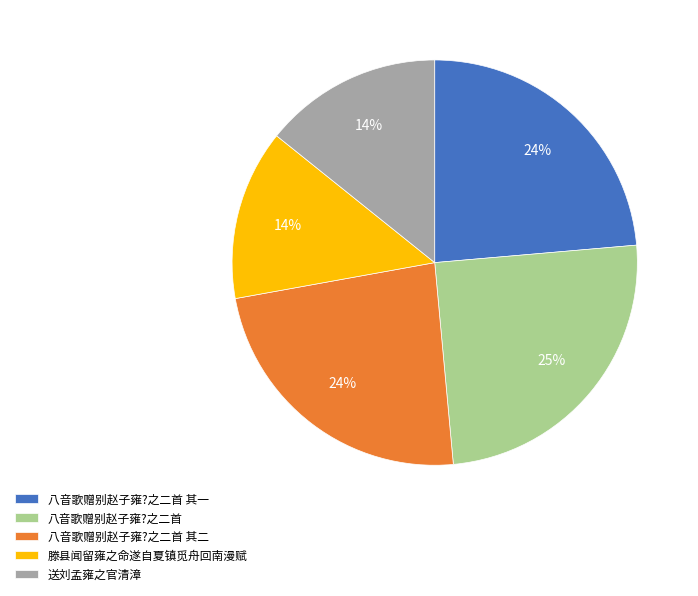

Does 八音歌赠别赵子雍?之二首 represent more than half of the total?

No